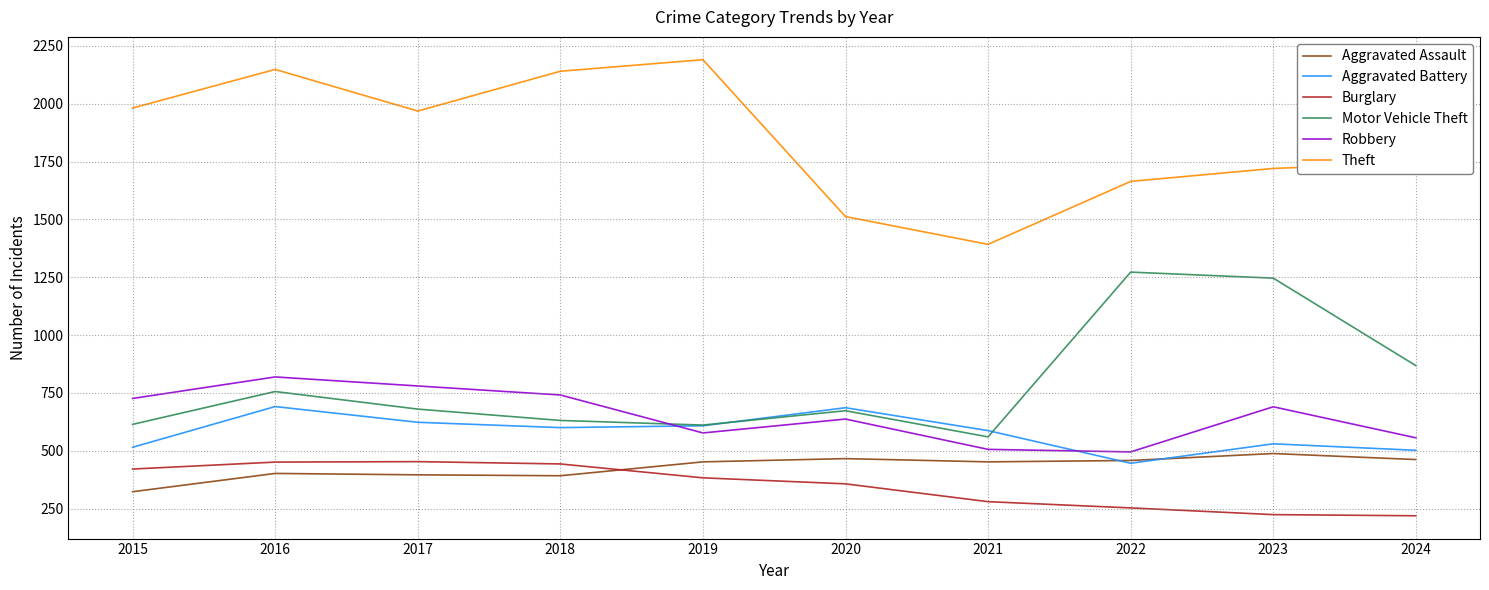

What is the total value across all series at 2015?

4580